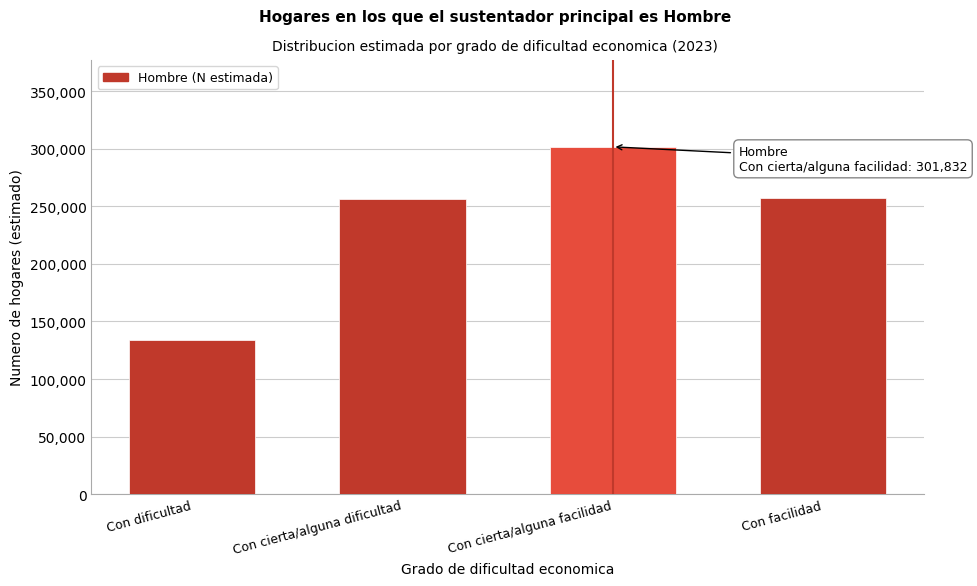

What is the approximate value at Con facilidad?

257304